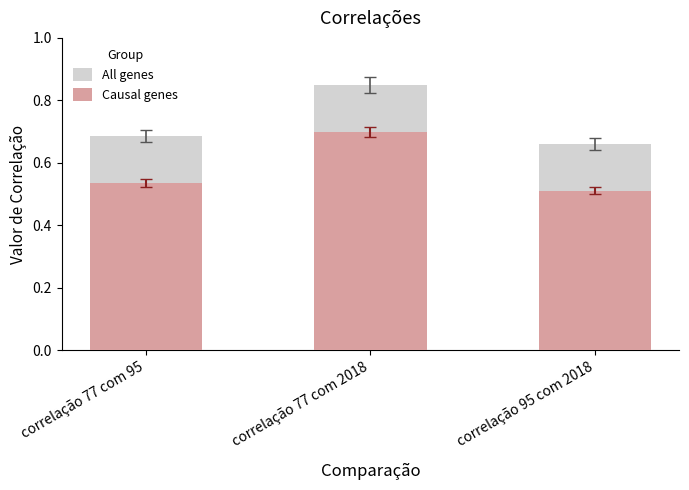

Reading right to left, what are all the values shown in this chart?

All genes: 0.7	0.8	0.7
Causal genes: 0.5	0.7	0.5